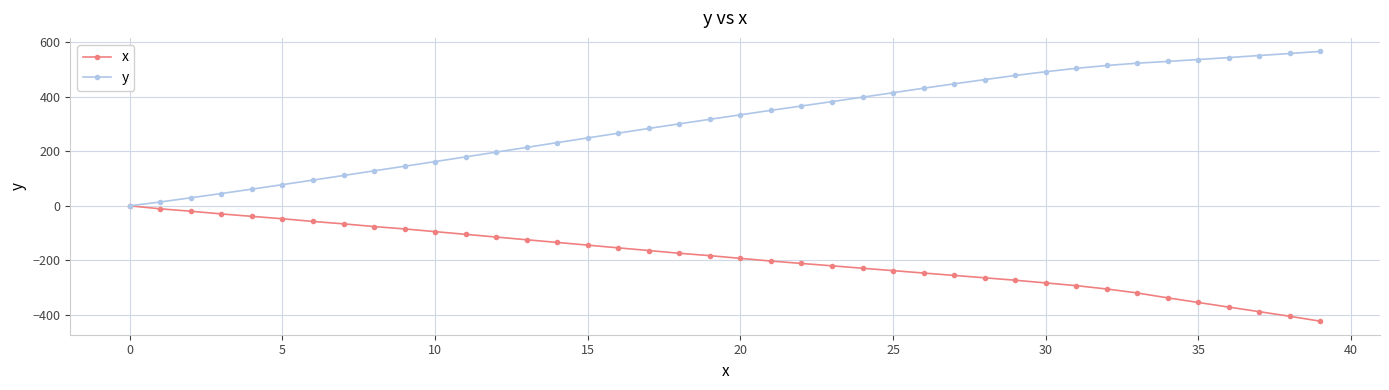

Which series has the widest spread of values?

y